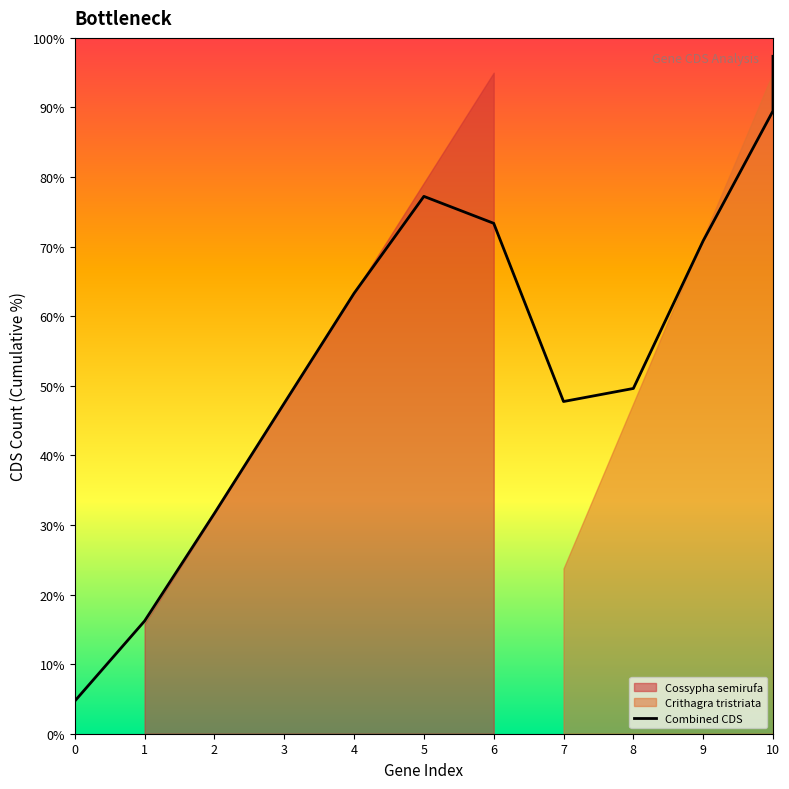

Which has a higher value, 3 or 1?

3